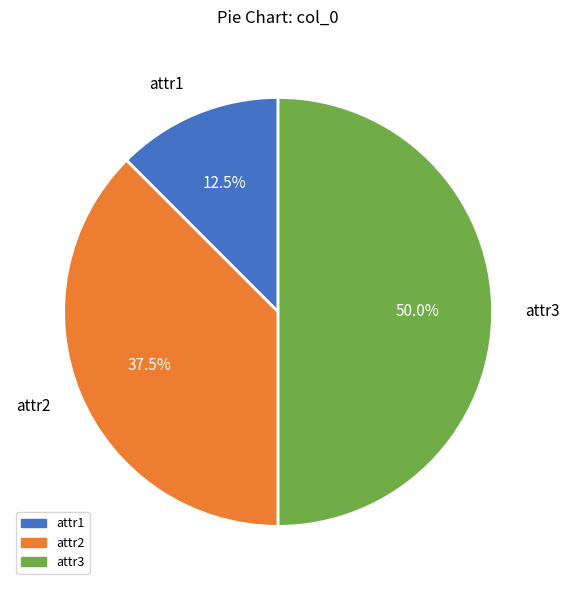

Rank the categories by value from lowest to highest.

attr1, attr2, attr3